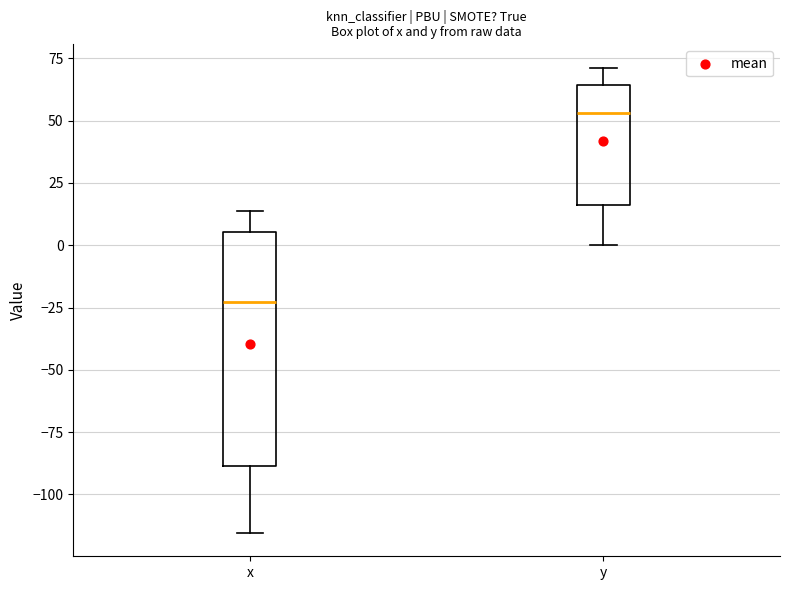

Which box's median line is the highest?

y